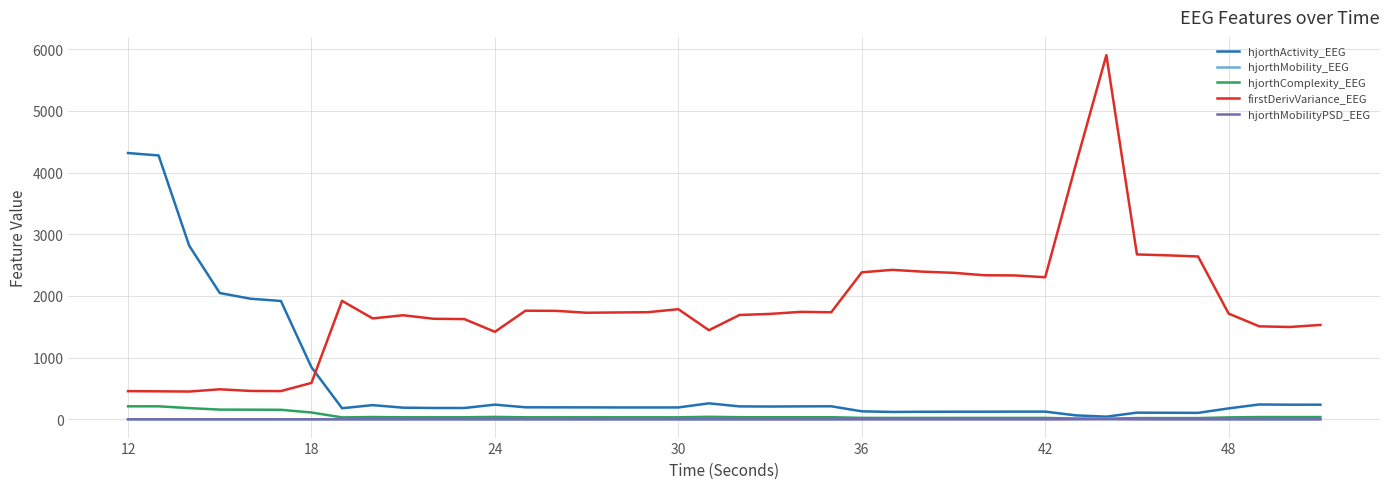

What is the difference between the maximum and minimum values in the hjorthActivity_EEG series?

4271.9